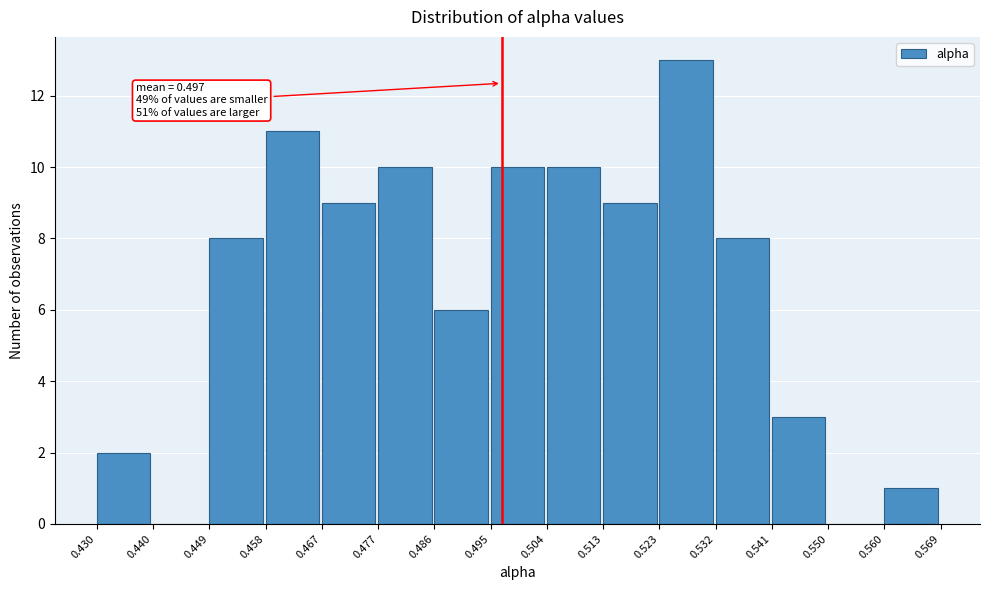

Over which range of the x-axis is the bar tallest?

0.523 to 0.532